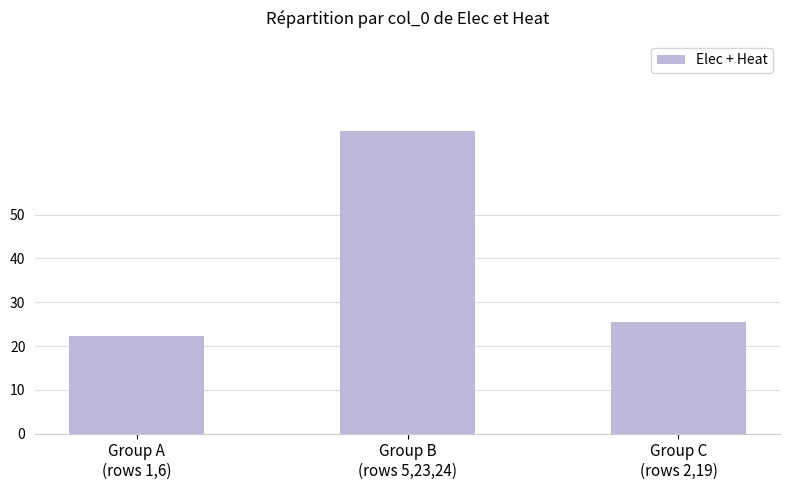

Count the number of categories in the chart.

3